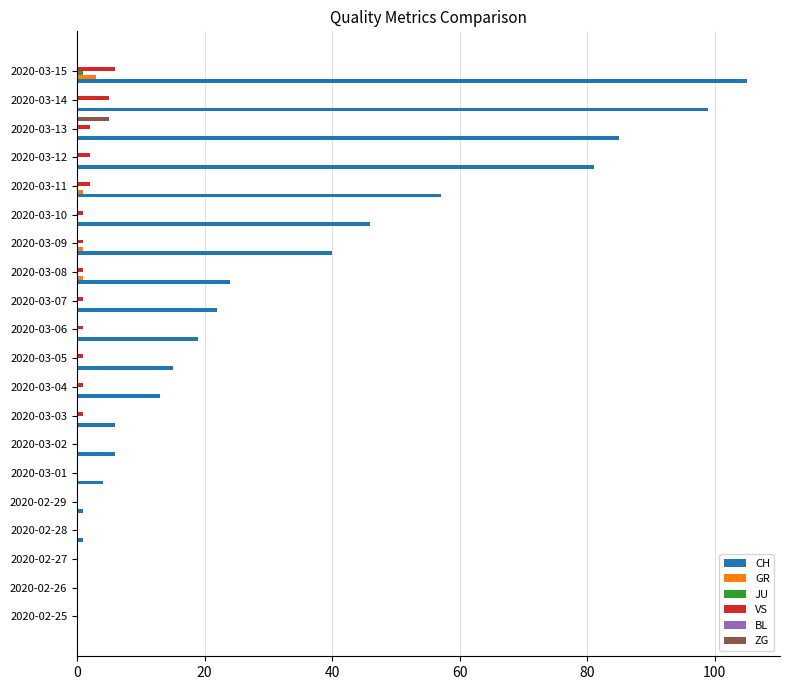

How many series are shown in this chart?

5